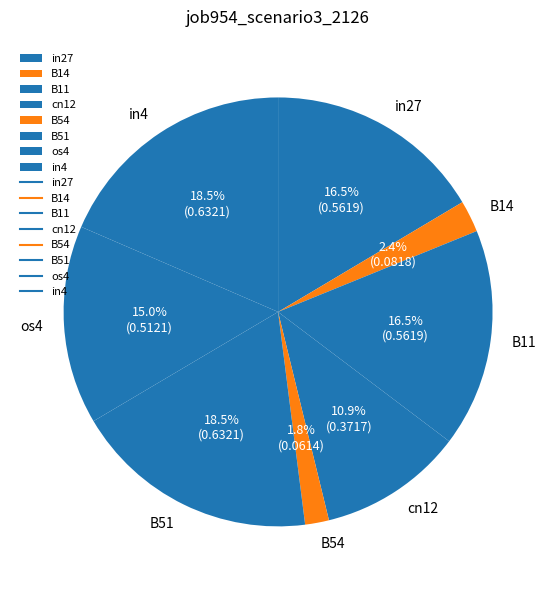

What percentage is NOT represented by cn12?

89.1%